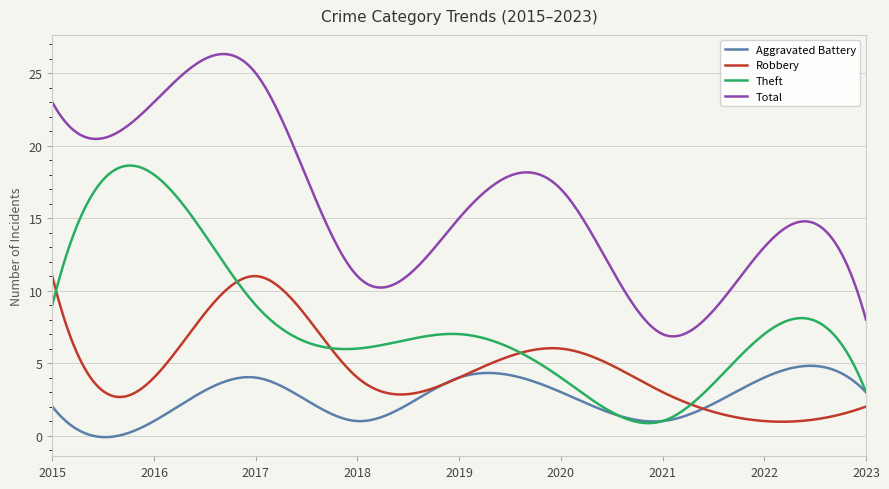

List the series in order of their overall mean, highest first.

Total, Theft, Robbery, Aggravated Battery